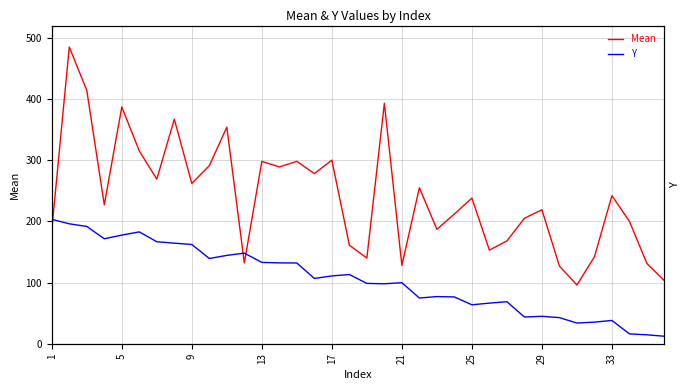

In Y, how many points are higher than both neighbors (excluding endpoints)?

8